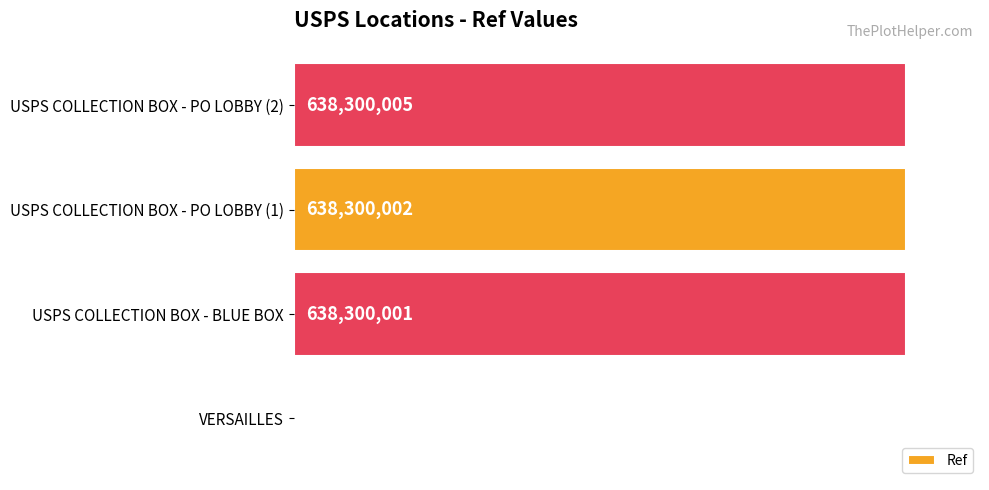

What is the approximate value at USPS COLLECTION BOX - BLUE BOX, to the nearest 100?

638300000